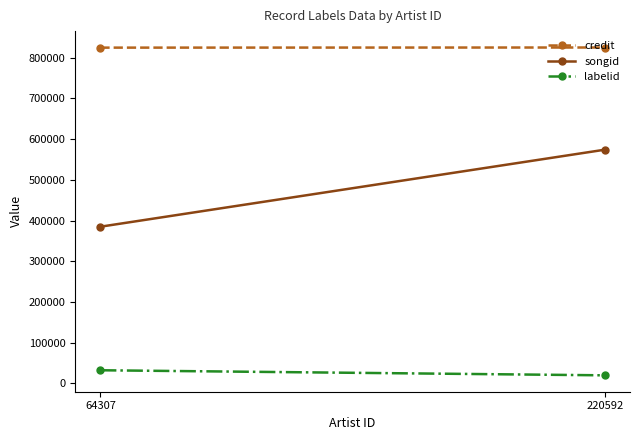

Between 220592 and 64307, which is larger?

220592